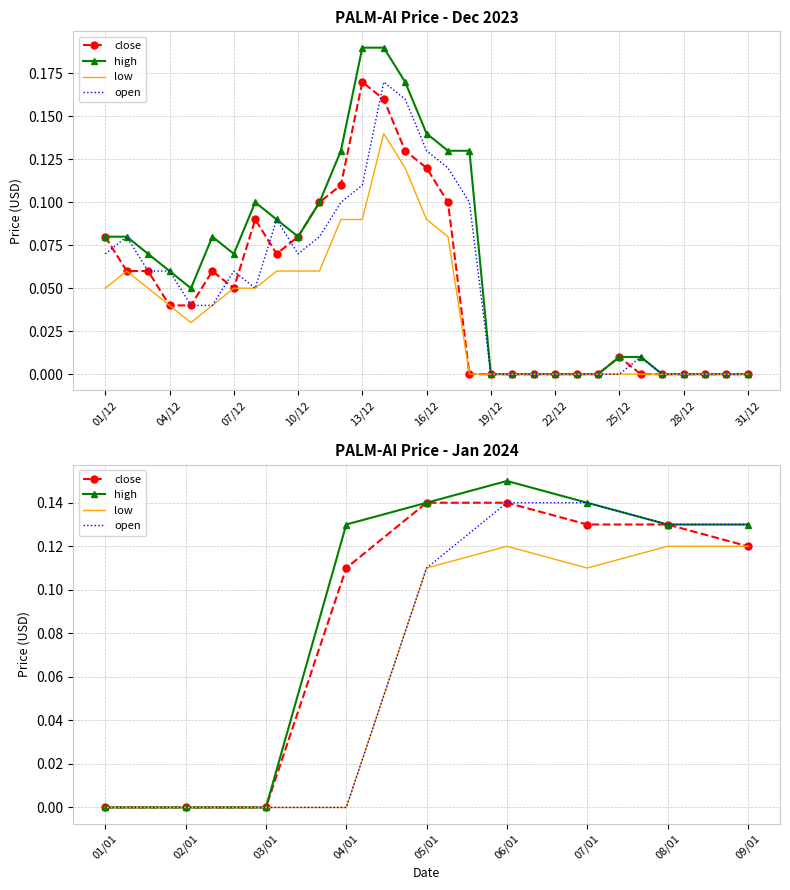

Does the chart have visible grid lines?

Yes